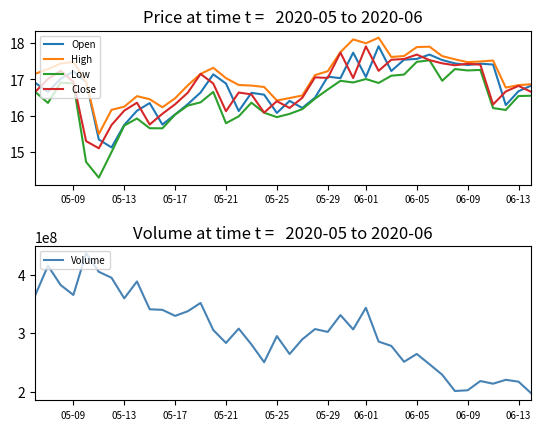

True or false: High and Low cross at least once.

False